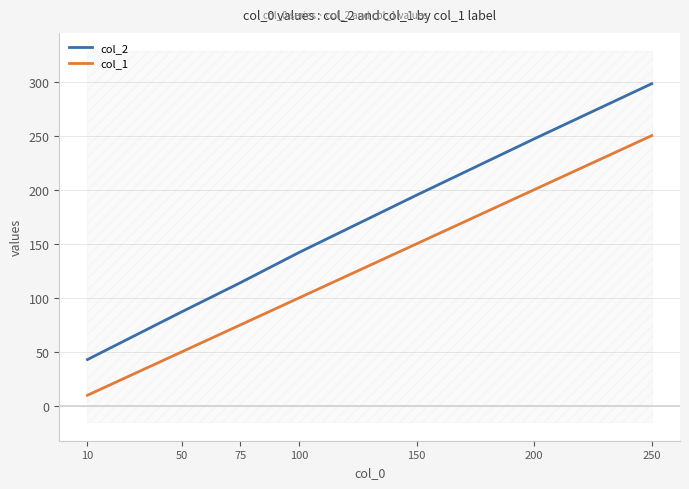

Which category has the highest value in the col_1 series?

250